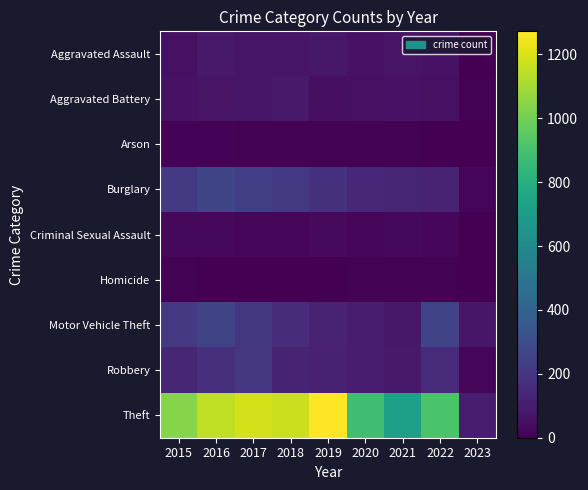

What is the total value across all series at 2016?

2049